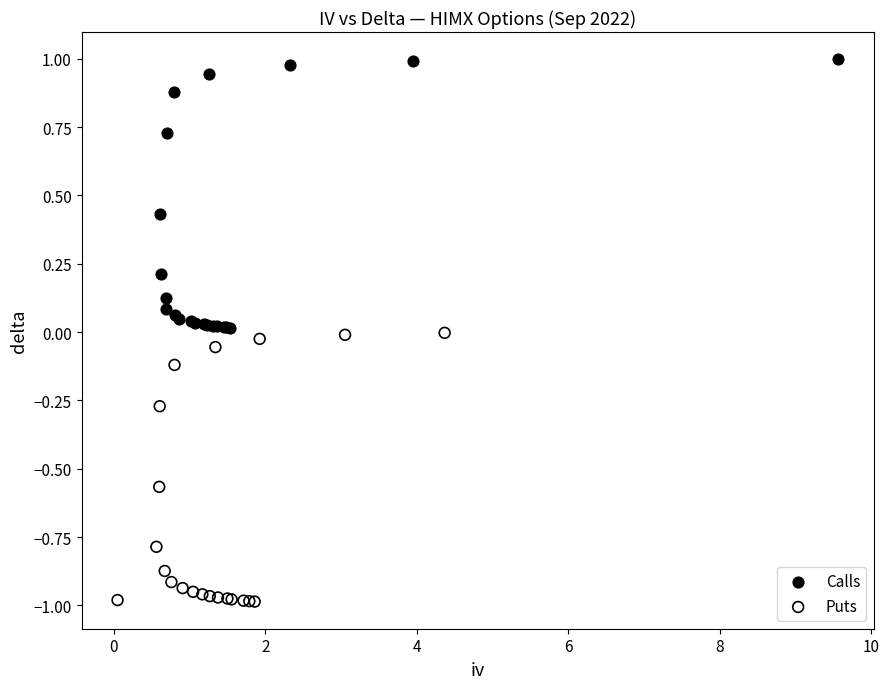

Which series reaches the maximum Y coordinate?

Calls